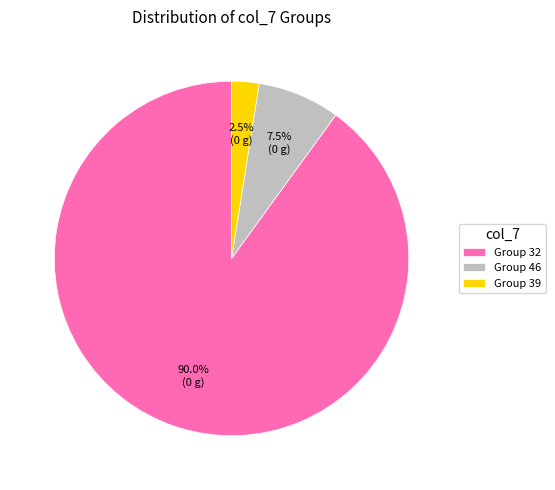

Approximately how many times larger is the value at Group 46 compared to Group 39?

3.0